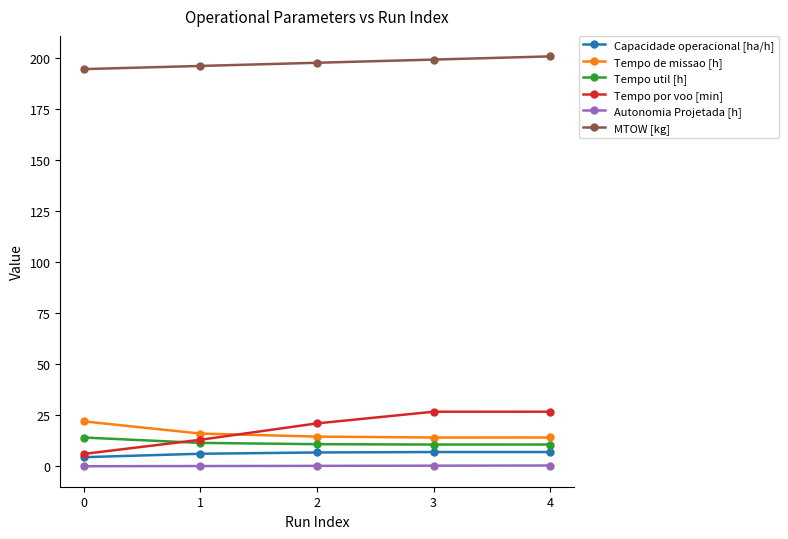

Rank the series at 2 from lowest to highest value.

Autonomia Projetada [h], Capacidade operacional [ha/h], Tempo util [h], Tempo de missao [h], Tempo por voo [min], MTOW [kg]